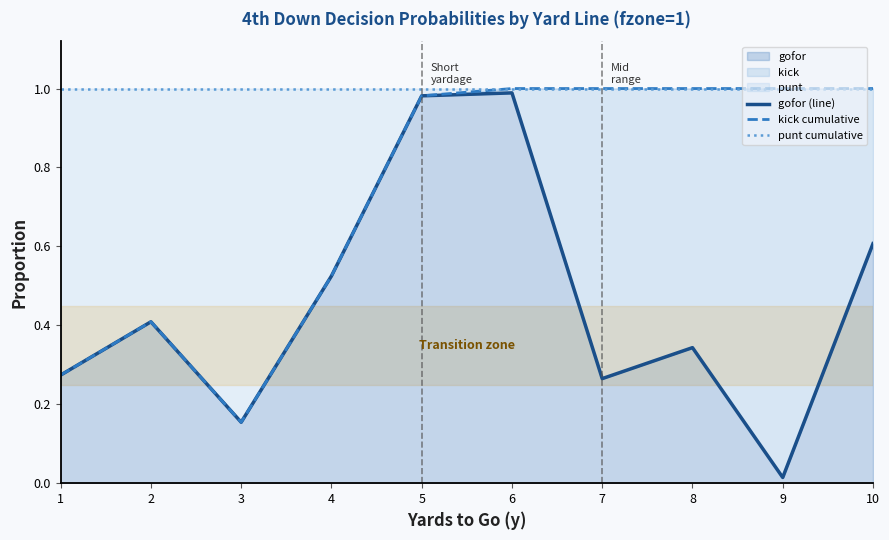

The gofor series shows 0.4 at 1. True or false?

False